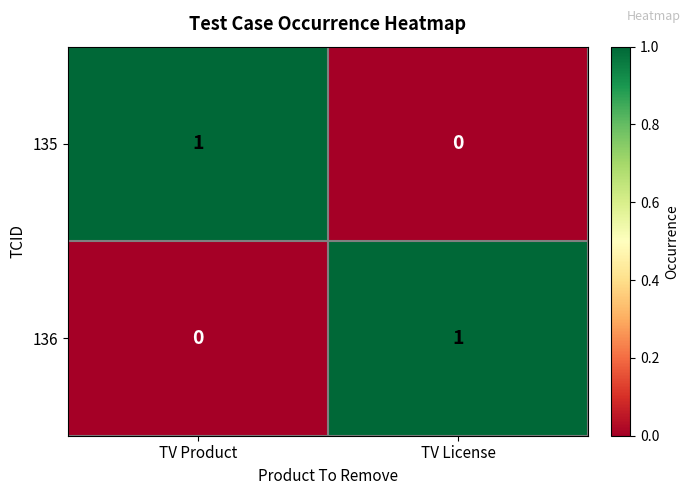

Rank the series at TV License from highest to lowest value.

136, 135